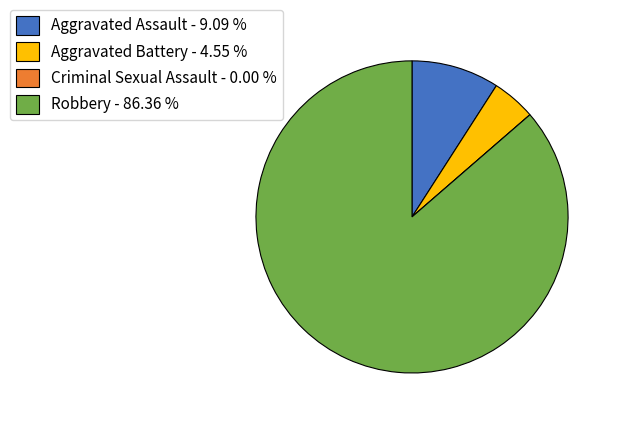

Approximately how many times larger is the value at Aggravated Battery compared to Aggravated Assault?

0.5